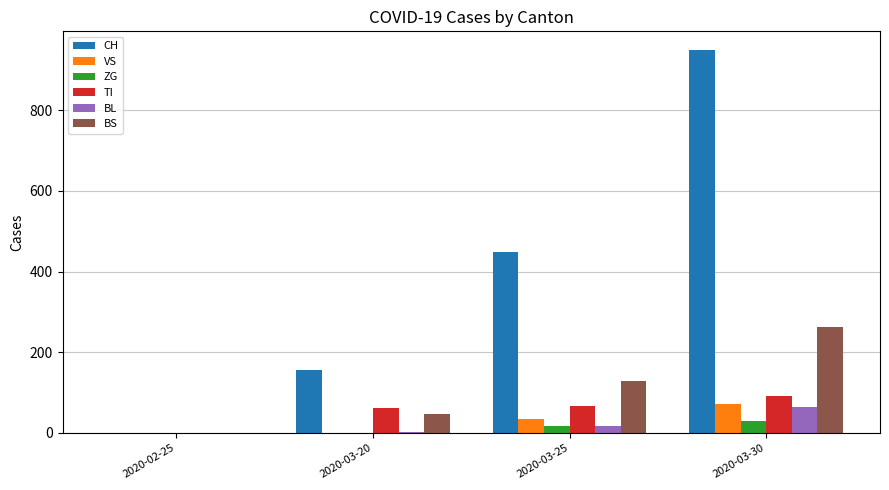

The VS series shows 0 at 2020-03-20. True or false?

True